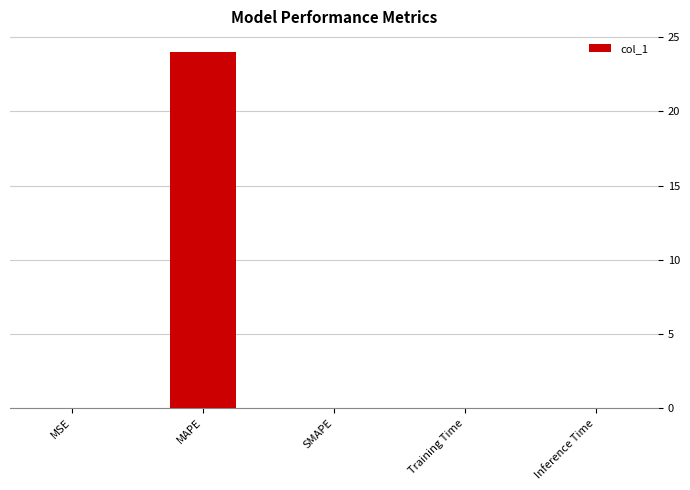

What is the greatest value displayed?

24.0